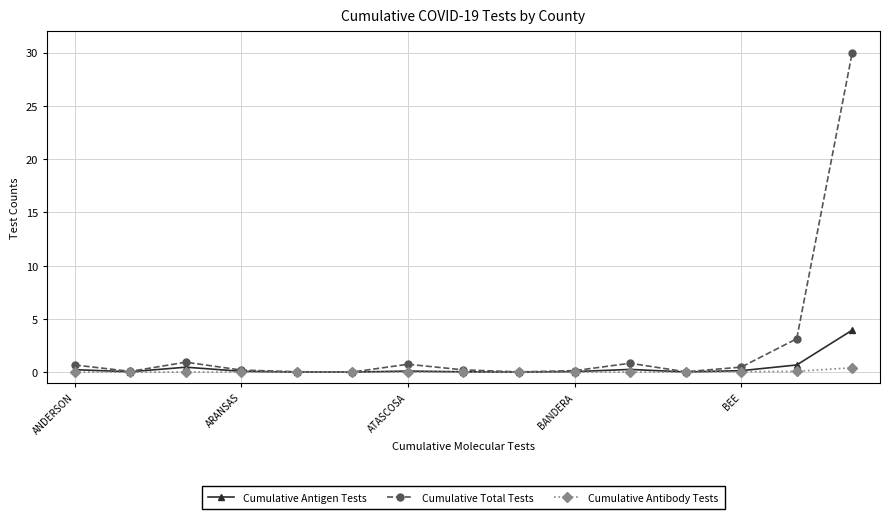

What are all the series names shown in the legend?

Cumulative Antigen Tests, Cumulative Total Tests, Cumulative Antibody Tests